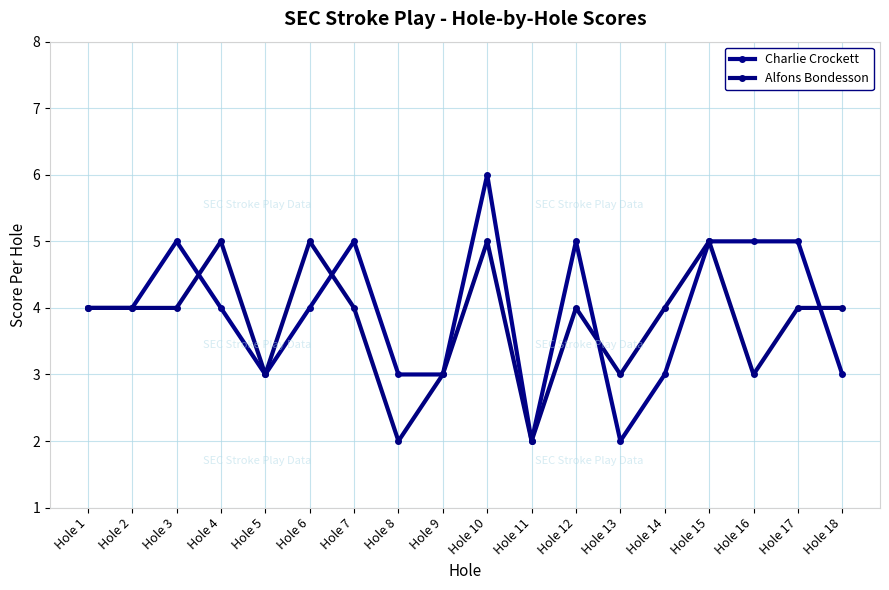

Is this an area chart (filled region under the line)?

No